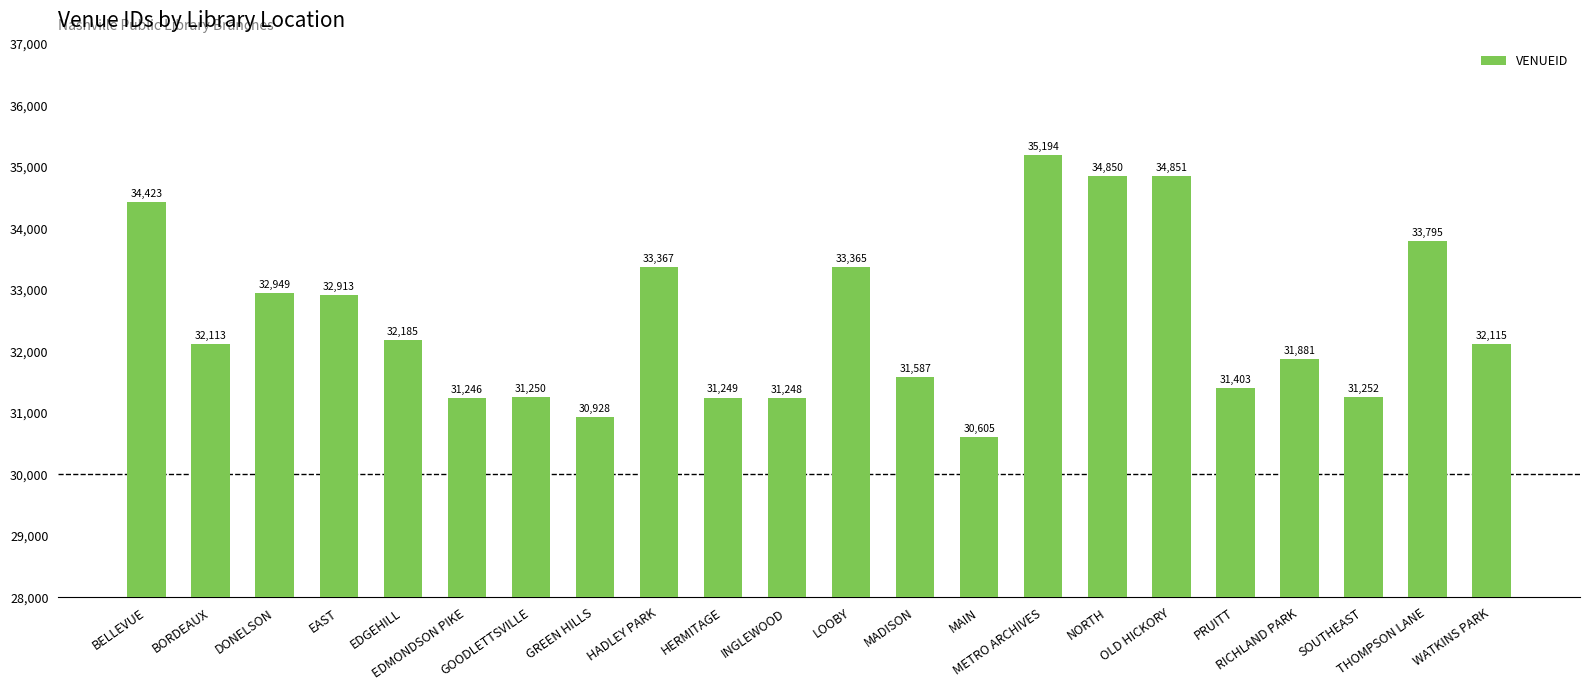

Which category has the highest value across all series?

METRO ARCHIVES